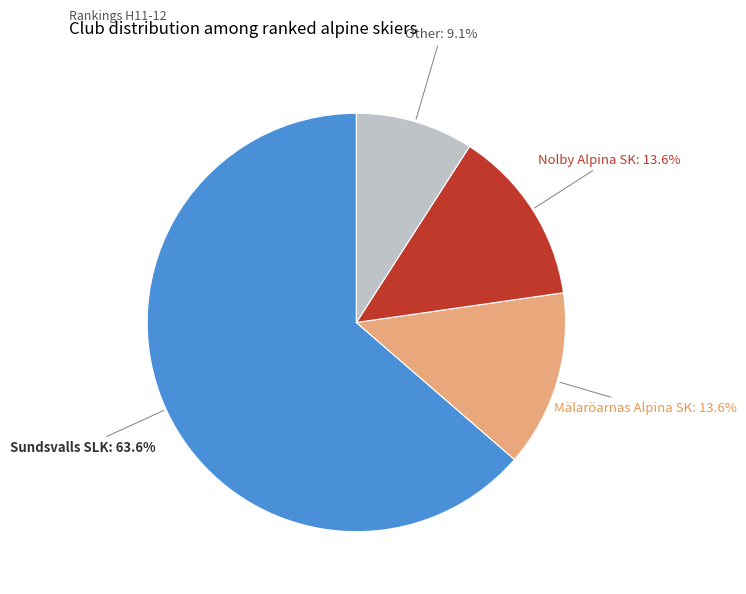

To the nearest percent, what percentage of the pie is Sundsvalls SLK?

64%